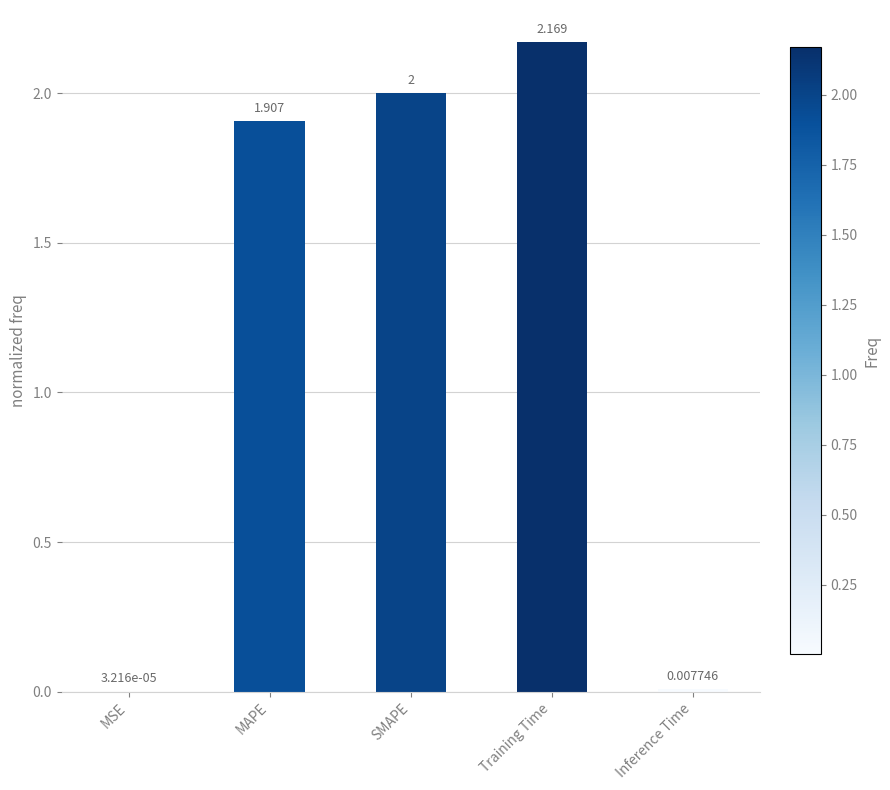

Are the bars horizontal?

No